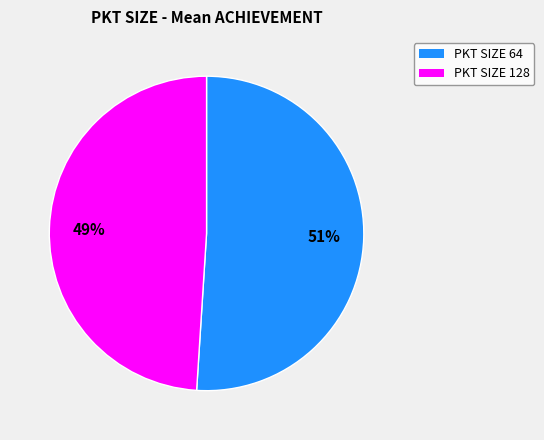

Does any single category account for the majority?

Yes